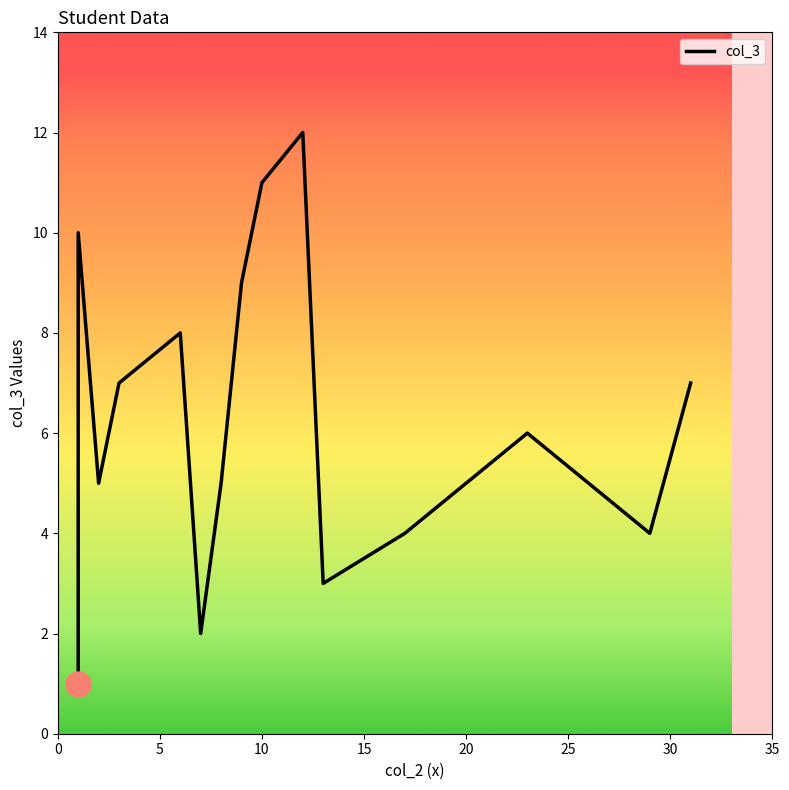

Count the number of values greater than 6.

7